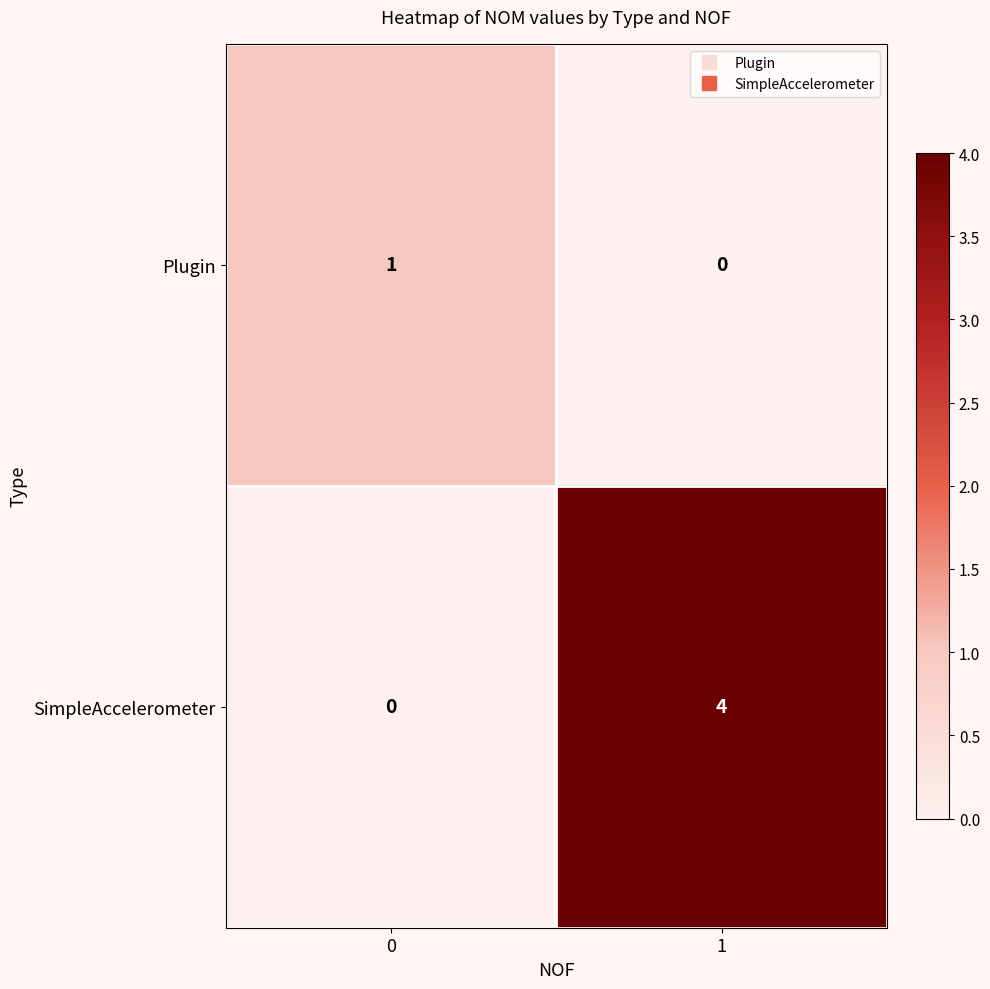

Reading left to right, what are all the values shown in this chart?

Plugin: 1	0
SimpleAccelerometer: 0	4